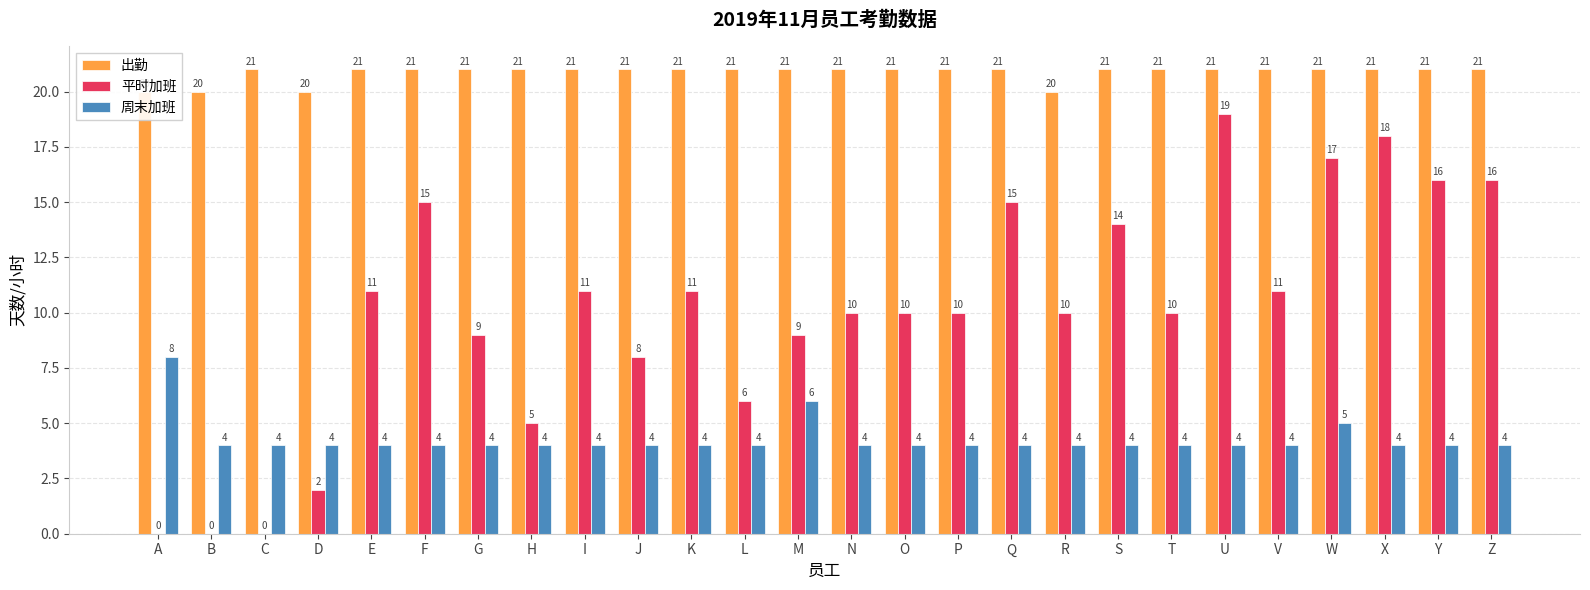

Reading left to right, extract all data points from this chart.

出勤: 20	20	21	20	21	21	21	21	21	21	21	21	21	21	21	21	21	20	21	21	21	21	21	21	21	21
平时加班: 0	0	0	2	11	15	9	5	11	8	11	6	9	10	10	10	15	10	14	10	19	11	17	18	16	16
周末加班: 8	4	4	4	4	4	4	4	4	4	4	4	6	4	4	4	4	4	4	4	4	4	5	4	4	4